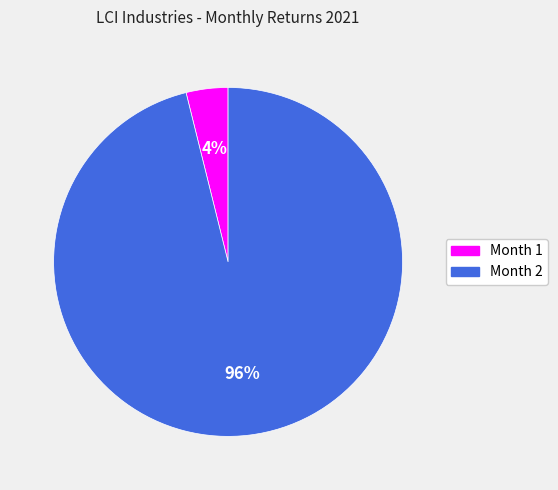

Which has a higher value, Month 2 or Month 1?

Month 2